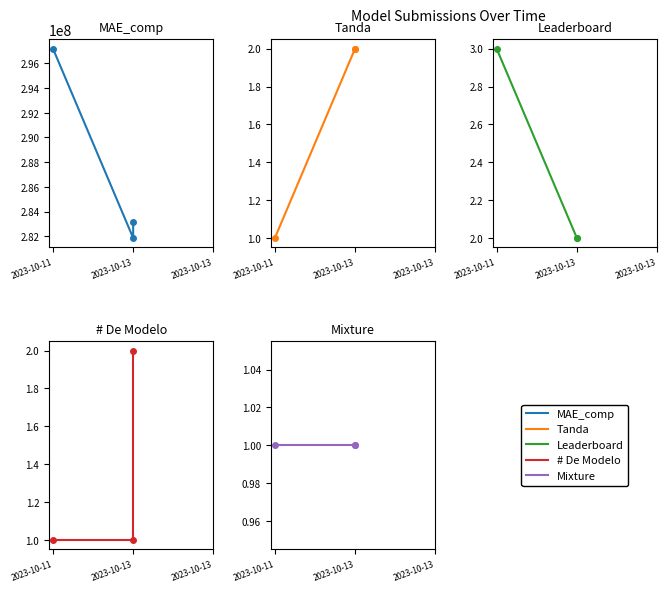

True or false: Tanda has a value of 2.8 at 2023-10-13.

False